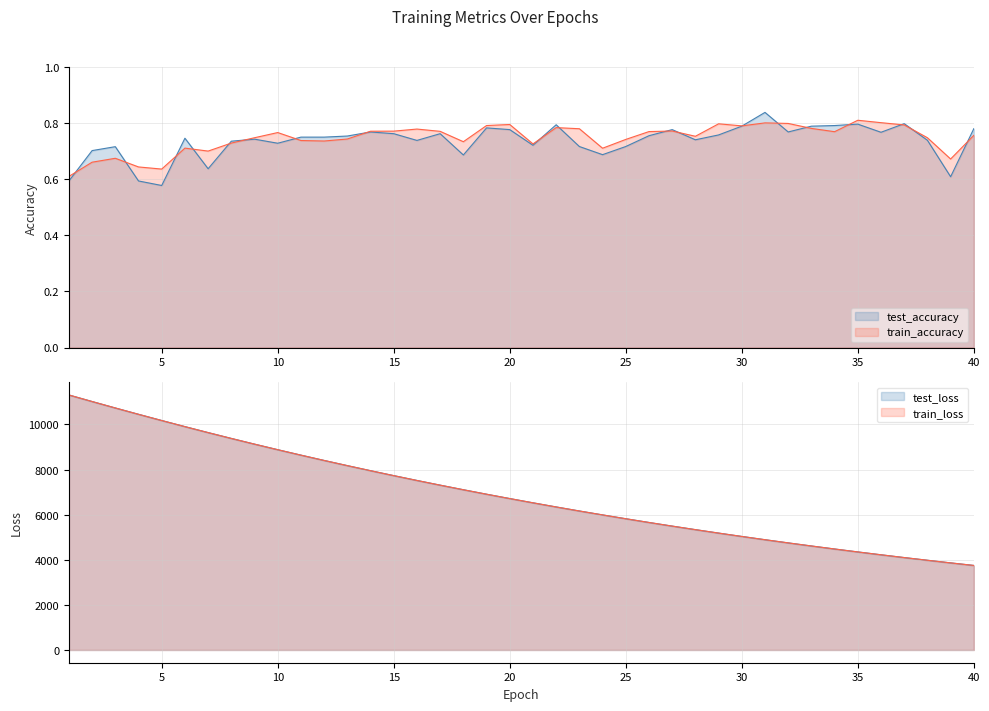

What is the minimum value shown in the chart?

0.6